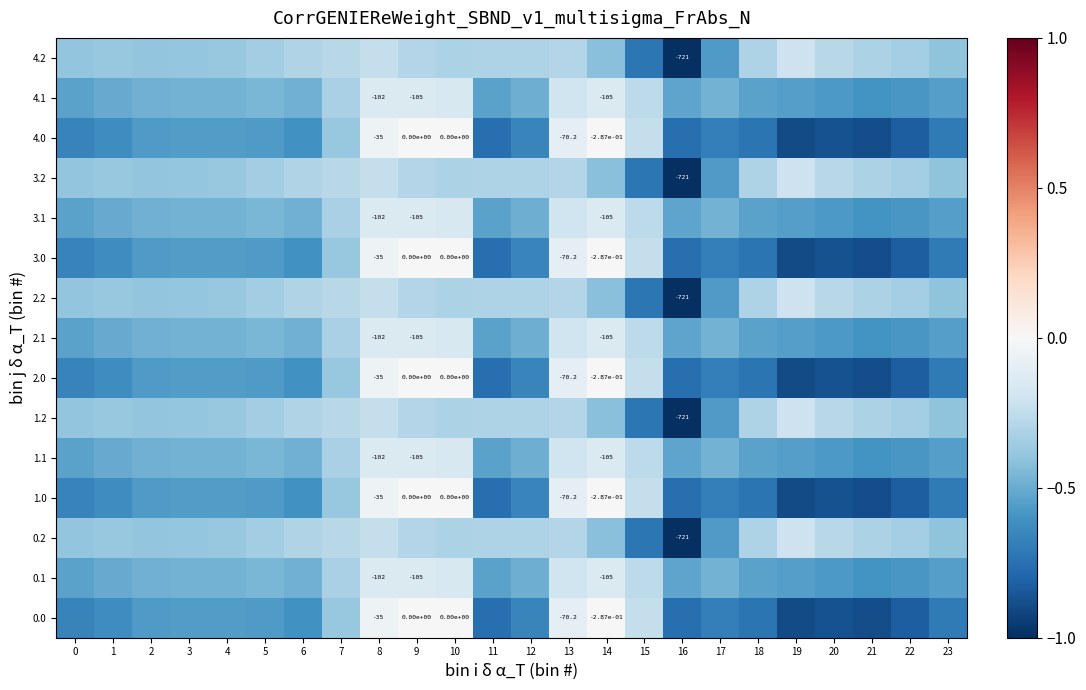

List the labels in order of 3.0 value, smallest first.

19, 21, 20, 22, 16, 11, 18, 23, 17, 0, 12, 1, 6, 5, 2, 4, 3, 7, 15, 13, 8, 14, 9, 10